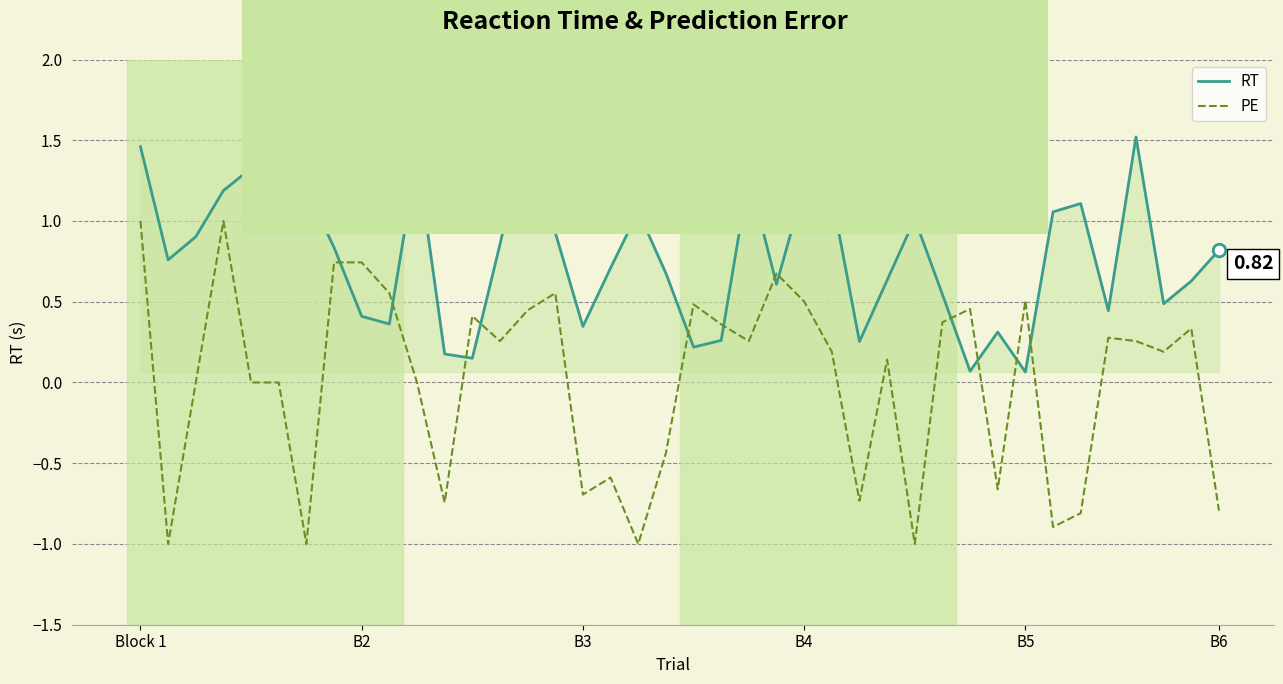

Which series has the largest total across all categories?

RT